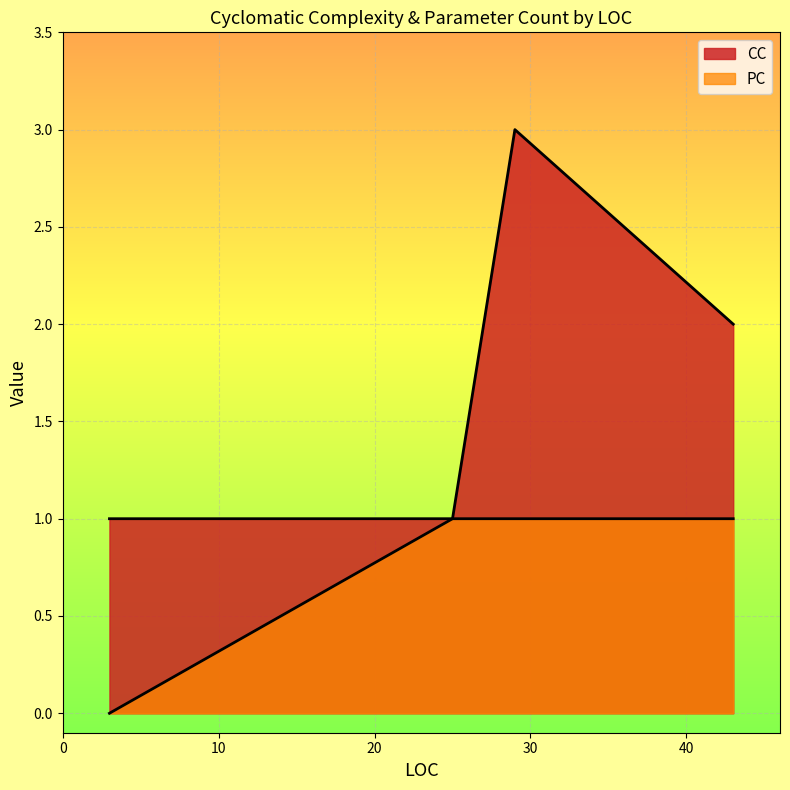

What is the approximate value of CC at 3?

1